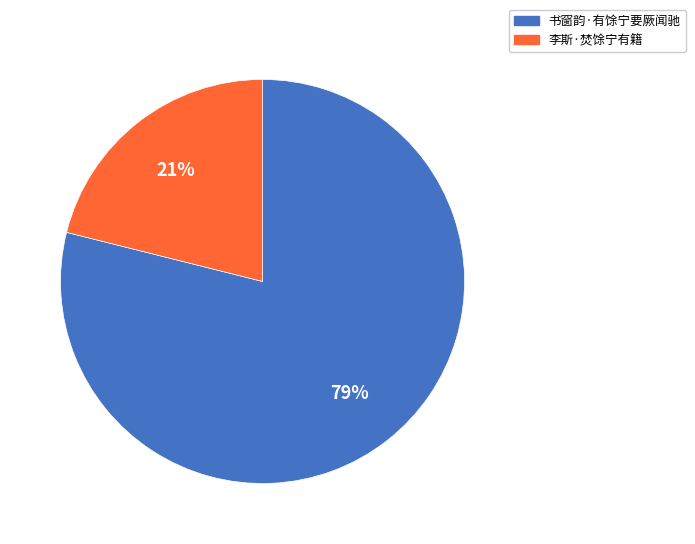

Combined, do 书窗韵·有馀宁要厥闻驰 and 李斯·焚馀宁有籍 account for over 50%?

Yes